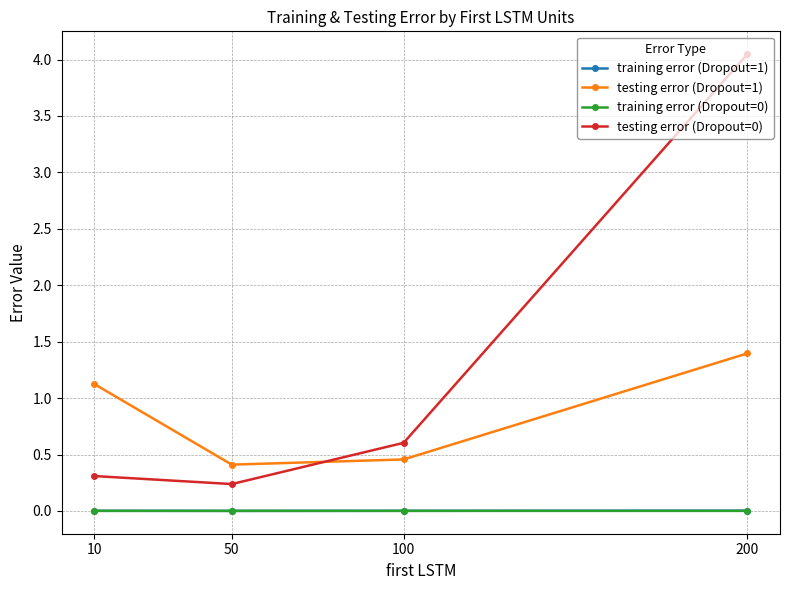

True or false: testing error (Dropout=0) and testing error (Dropout=1) intersect in this chart.

True